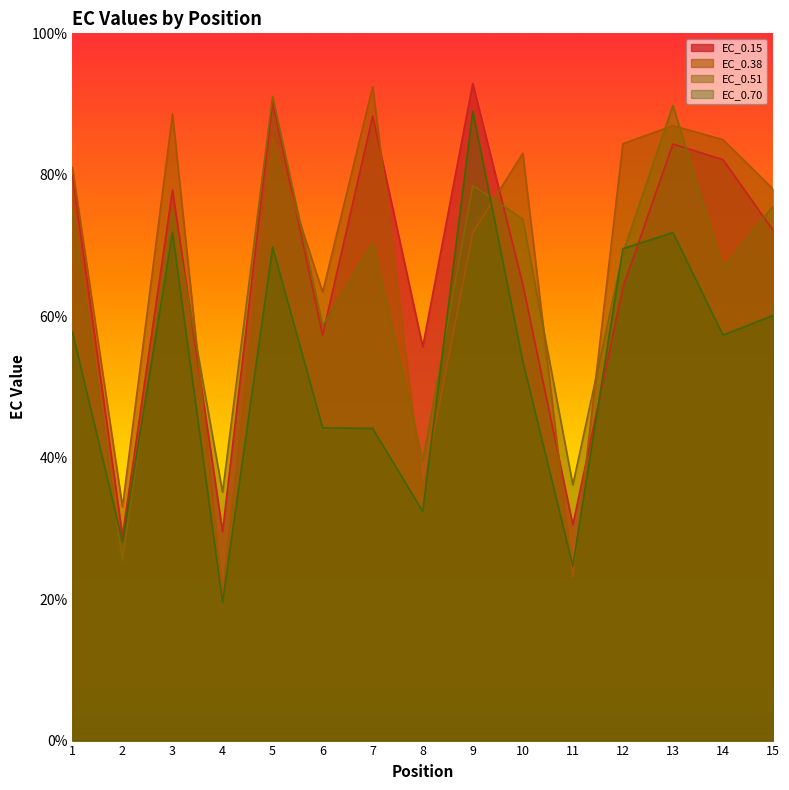

How many values in the EC_0.15 series are below 72?

7